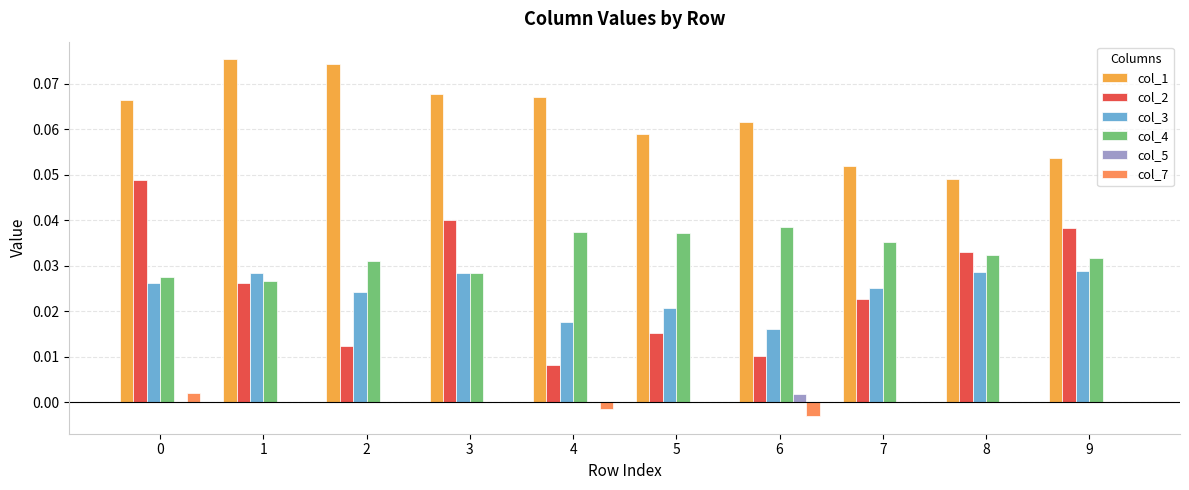

Reading right to left, extract all data points from this chart.

col_1: 9=0.1	8=0.0	7=0.1	6=0.1	5=0.1	4=0.1	3=0.1	2=0.1	1=0.1	0=0.1
col_2: 9=0.0	8=0.0	7=0.0	6=0.0	5=0.0	4=0.0	3=0.0	2=0.0	1=0.0	0=0.0
col_3: 9=0.0	8=0.0	7=0.0	6=0.0	5=0.0	4=0.0	3=0.0	2=0.0	1=0.0	0=0.0
col_4: 9=0.0	8=0.0	7=0.0	6=0.0	5=0.0	4=0.0	3=0.0	2=0.0	1=0.0	0=0.0
col_5: 9=0.0	8=0.0	7=0.0	6=0.0	5=0.0	4=0.0	3=0.0	2=0.0	1=0.0	0=0.0
col_7: 9=0.0	8=0.0	7=0.0	6=-0.0	5=0.0	4=-0.0	3=0.0	2=0.0	1=0.0	0=0.0